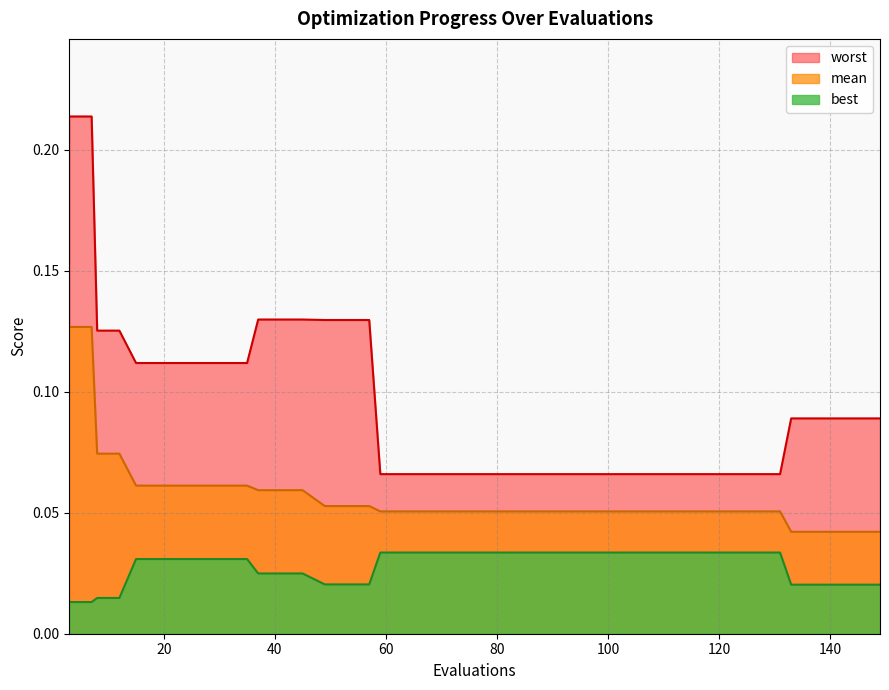

Reading right to left, list all the values displayed in this chart.

mean: 149=0.0	145=0.0	141=0.0	137=0.0	133=0.0	131=0.1	127=0.1	123=0.1	119=0.1	115=0.1	111=0.1	107=0.1	103=0.1	99=0.1	95=0.1	91=0.1	87=0.1	83=0.1	79=0.1	75=0.1	71=0.1	67=0.1	63=0.1	59=0.1	57=0.1	53=0.1	49=0.1	45=0.1	41=0.1	37=0.1	35=0.1	31=0.1	27=0.1	23=0.1	19=0.1	15=0.1	12=0.1	8=0.1	7=0.1	3=0.1
best: 149=0.0	145=0.0	141=0.0	137=0.0	133=0.0	131=0.0	127=0.0	123=0.0	119=0.0	115=0.0	111=0.0	107=0.0	103=0.0	99=0.0	95=0.0	91=0.0	87=0.0	83=0.0	79=0.0	75=0.0	71=0.0	67=0.0	63=0.0	59=0.0	57=0.0	53=0.0	49=0.0	45=0.0	41=0.0	37=0.0	35=0.0	31=0.0	27=0.0	23=0.0	19=0.0	15=0.0	12=0.0	8=0.0	7=0.0	3=0.0
worst: 149=0.1	145=0.1	141=0.1	137=0.1	133=0.1	131=0.1	127=0.1	123=0.1	119=0.1	115=0.1	111=0.1	107=0.1	103=0.1	99=0.1	95=0.1	91=0.1	87=0.1	83=0.1	79=0.1	75=0.1	71=0.1	67=0.1	63=0.1	59=0.1	57=0.1	53=0.1	49=0.1	45=0.1	41=0.1	37=0.1	35=0.1	31=0.1	27=0.1	23=0.1	19=0.1	15=0.1	12=0.1	8=0.1	7=0.2	3=0.2